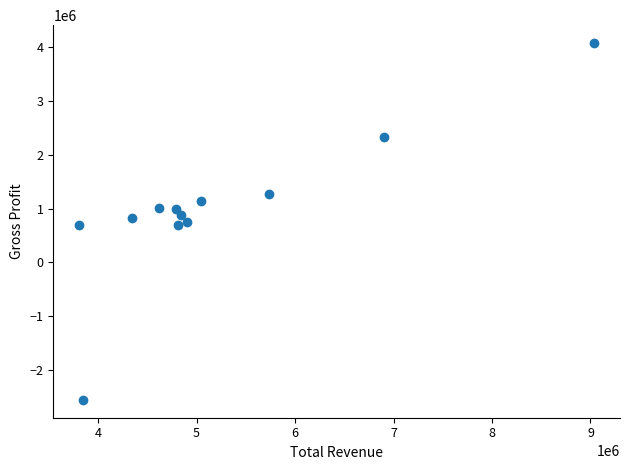

What is the average Y value?

1007975